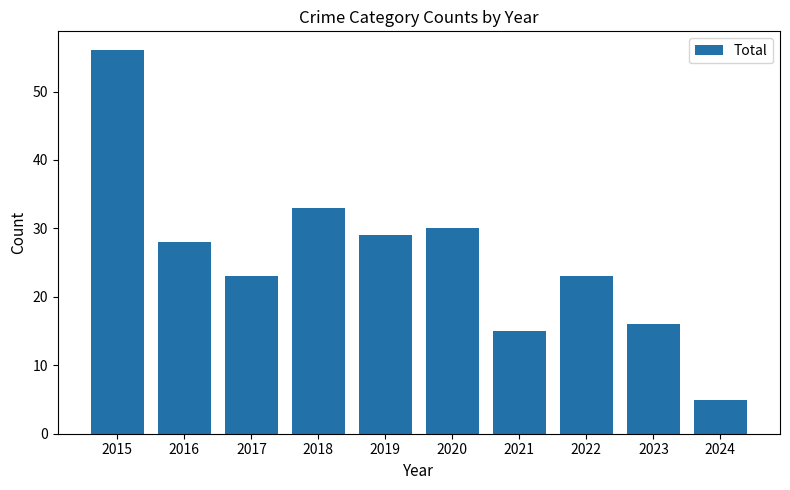

What is the difference between the second highest and minimum values?

28